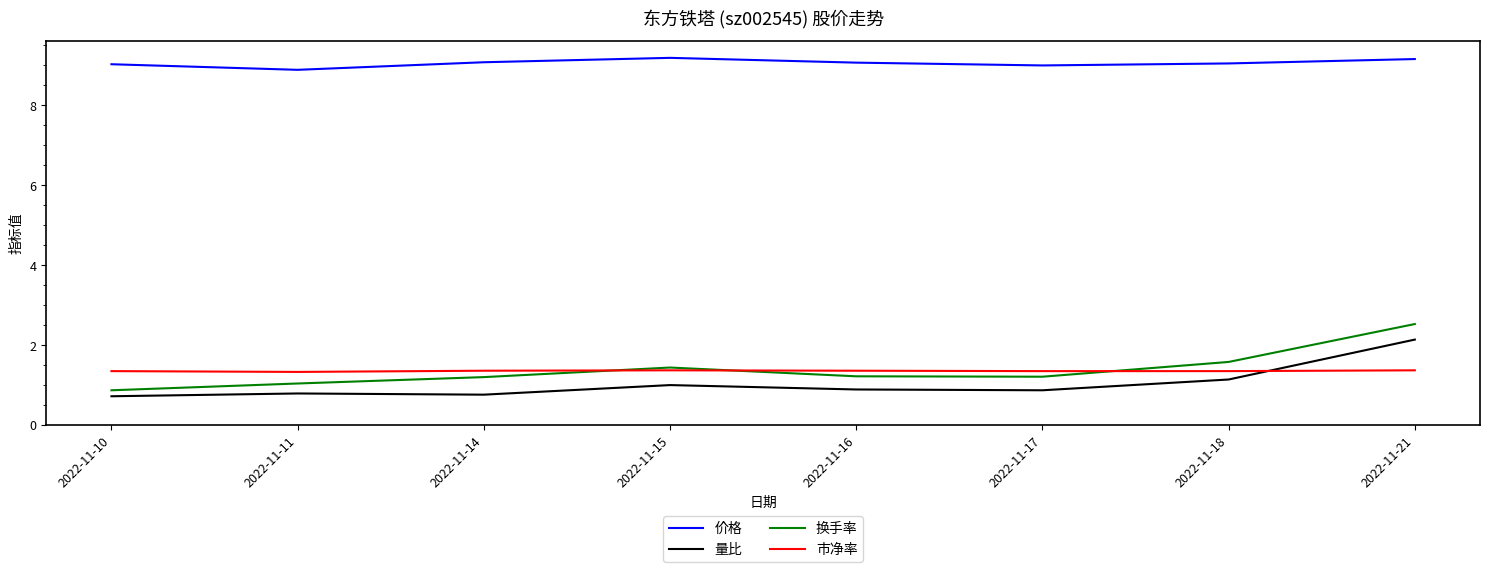

True or false: 换手率 and 量比 intersect in this chart.

False